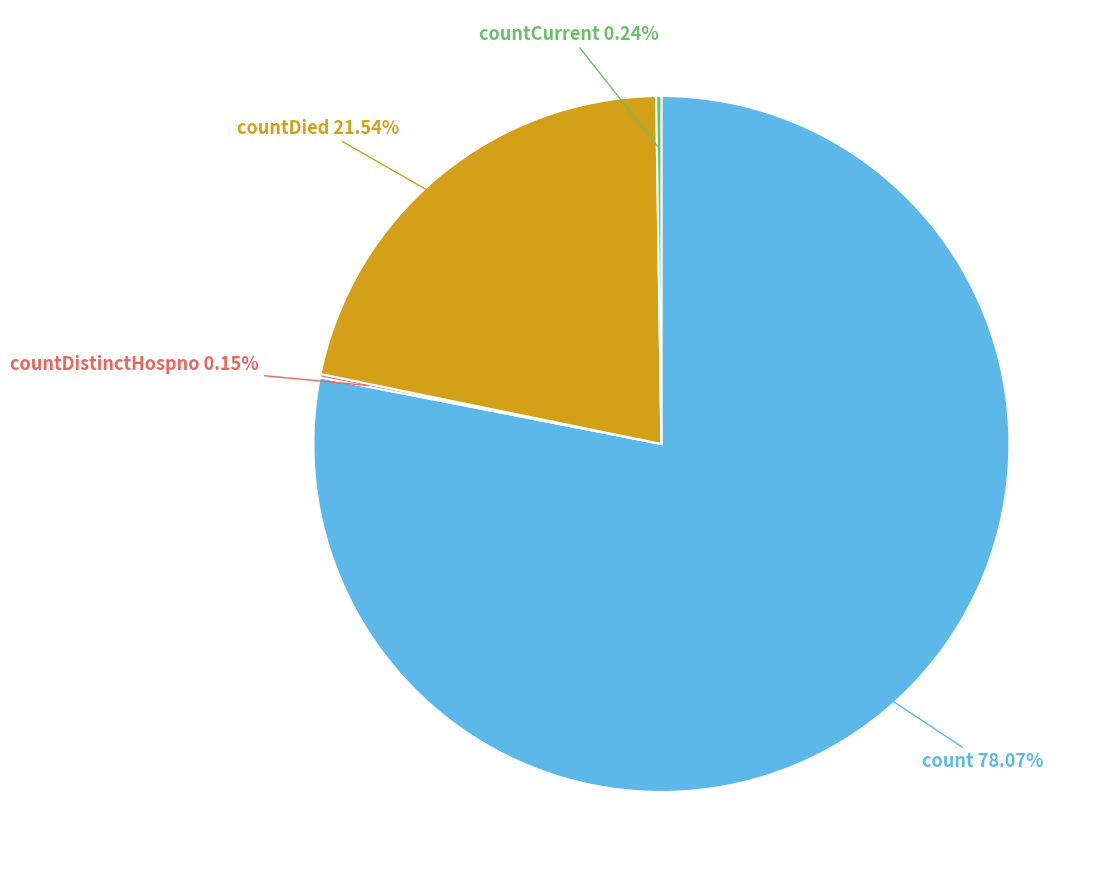

To the nearest percent, what is the difference between the count and countDied slice percentages?

57%